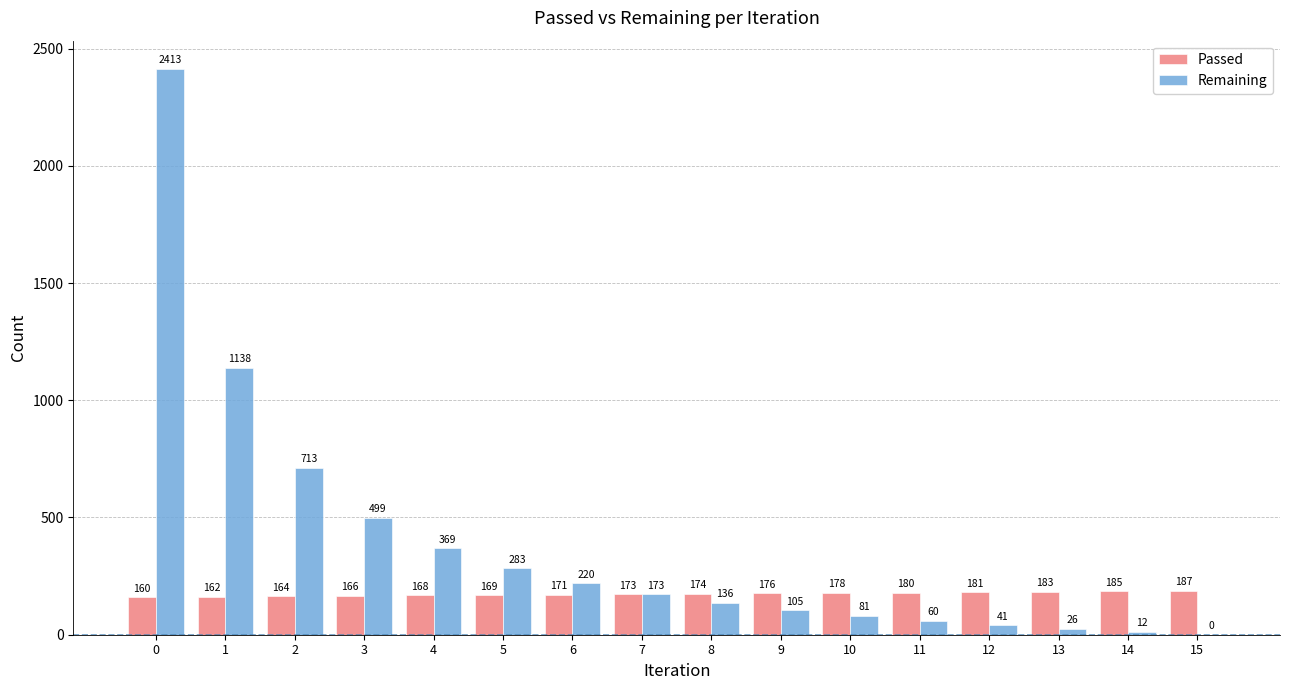

Does the chart contain stacked bars?

No